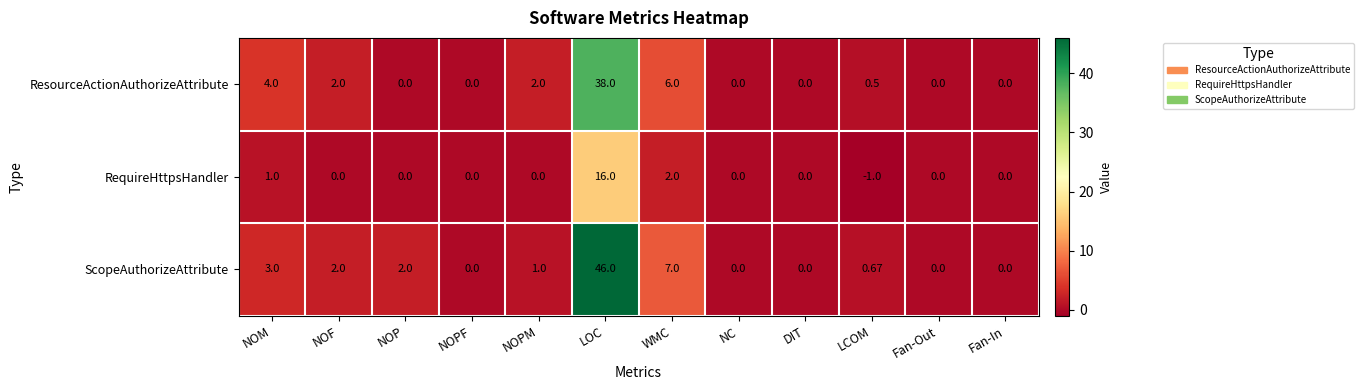

Which category has the lowest value across all series?

LCOM